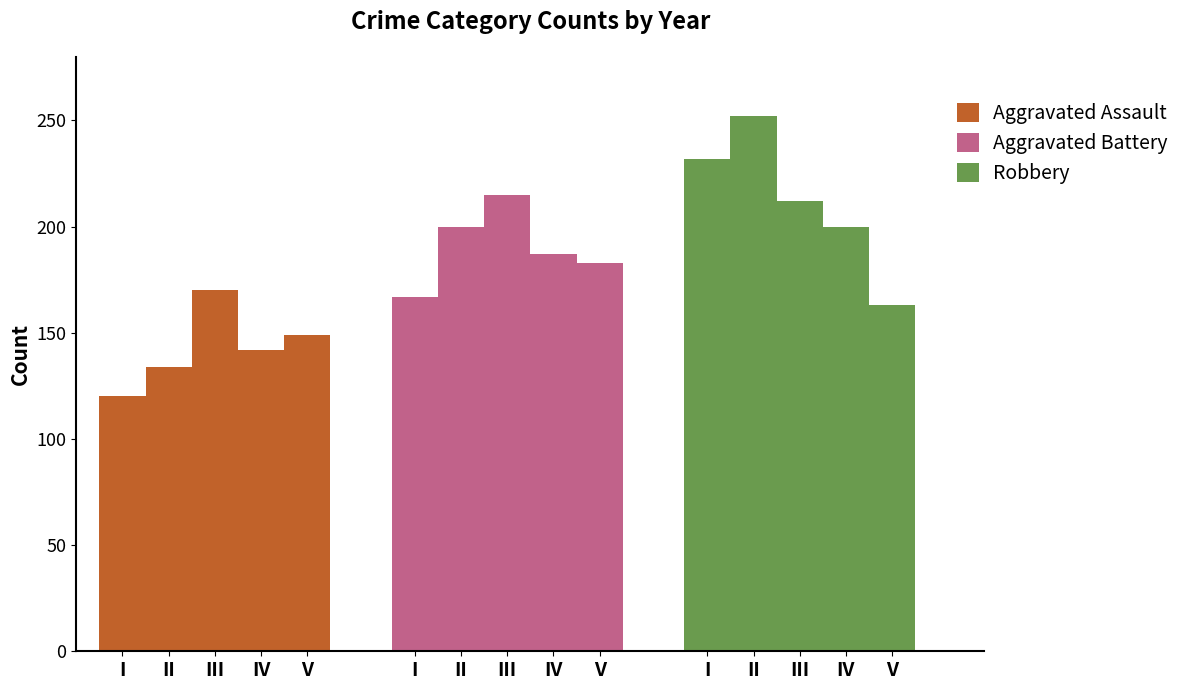

What is the difference between the Aggravated Battery values at V and II?

17